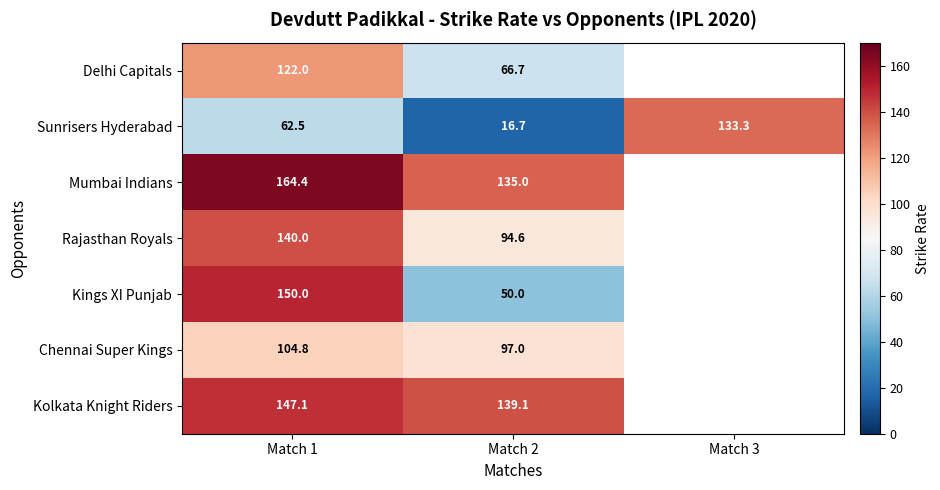

Rank the series at Match 2 from highest to lowest value.

Kolkata Knight Riders, Mumbai Indians, Chennai Super Kings, Rajasthan Royals, Delhi Capitals, Kings XI Punjab, Sunrisers Hyderabad